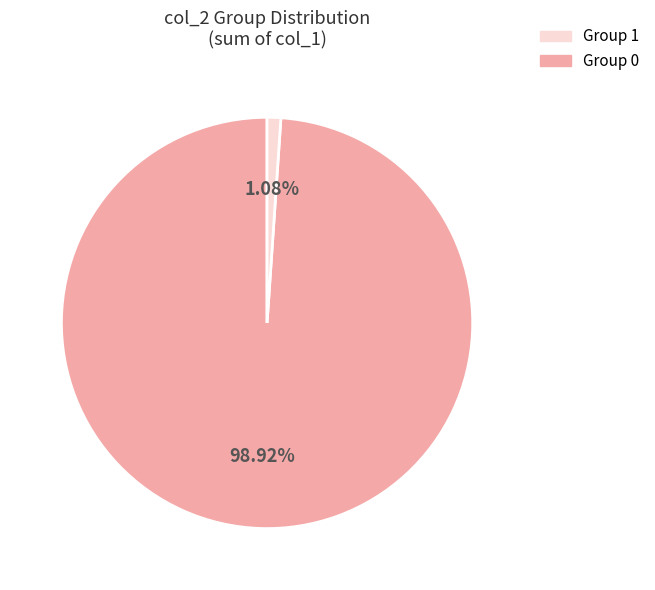

Is there any slice that represents more than half of the pie?

Yes